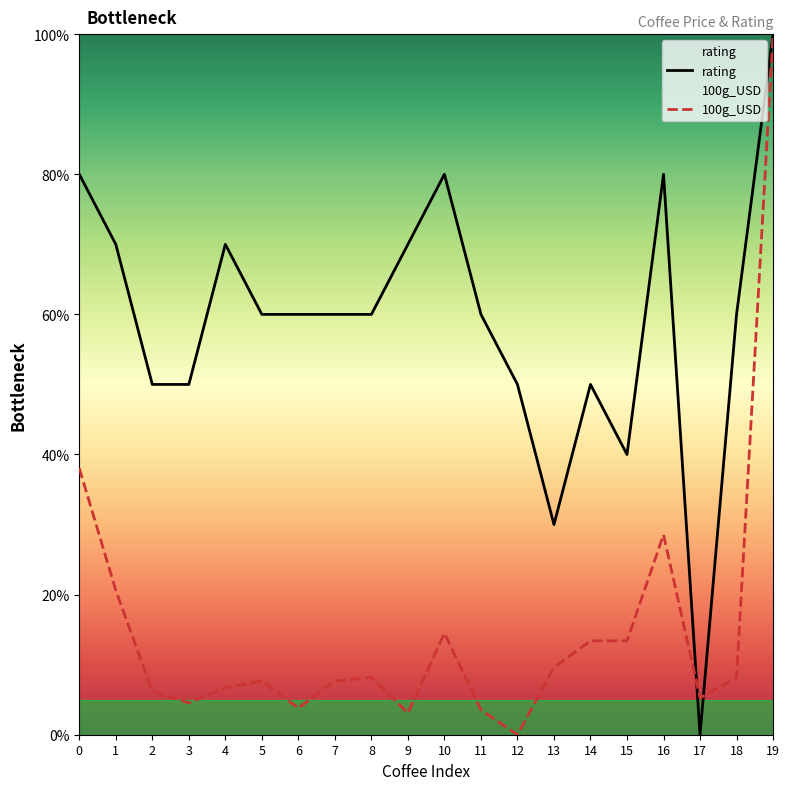

Does the chart have visible grid lines?

No